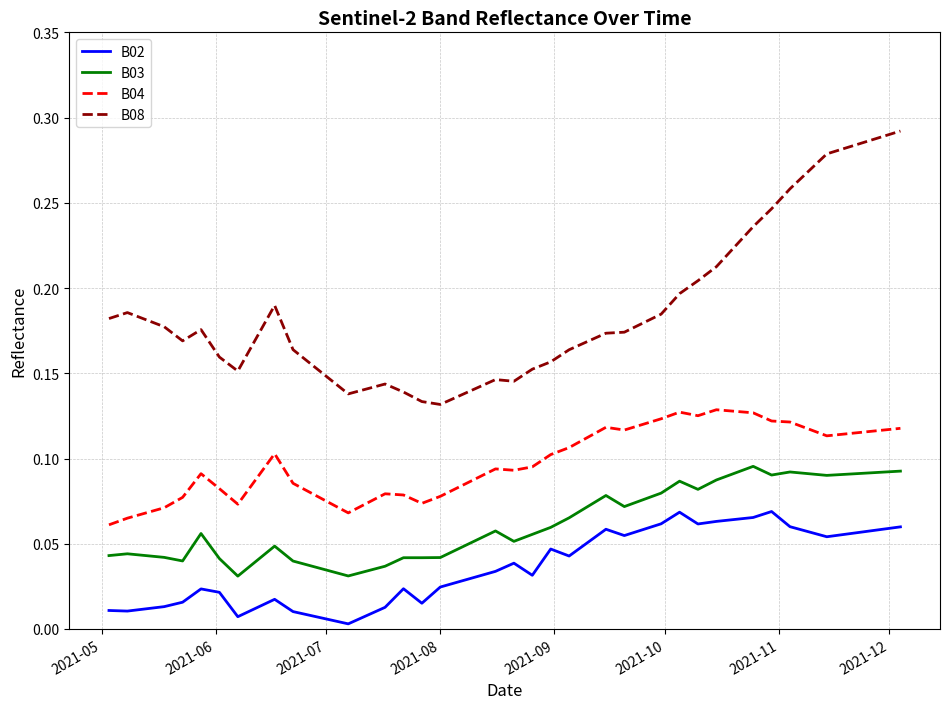

Which series has the largest total across all categories?

B08